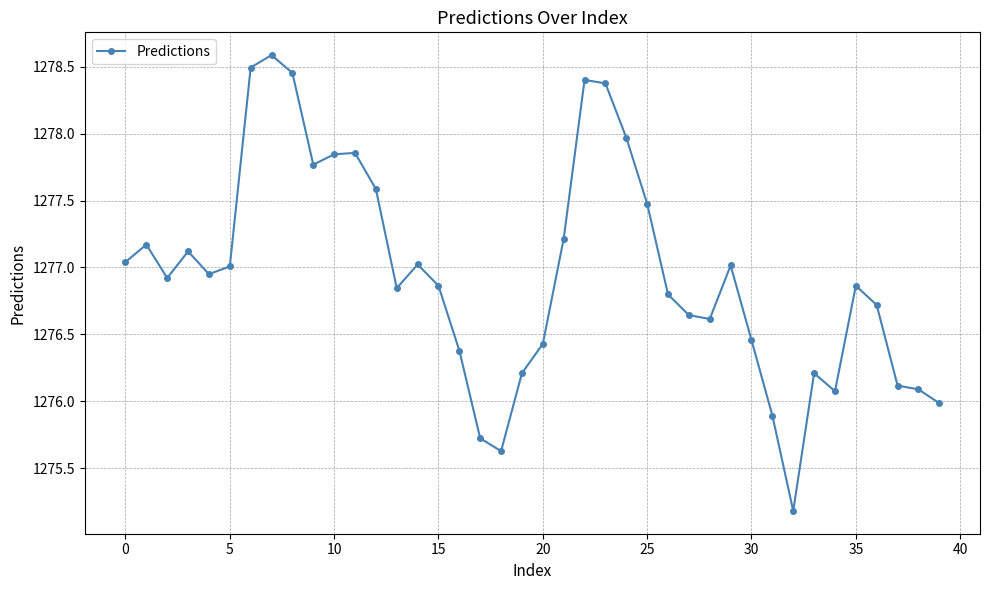

What is the difference between the second highest and minimum values?

3.3